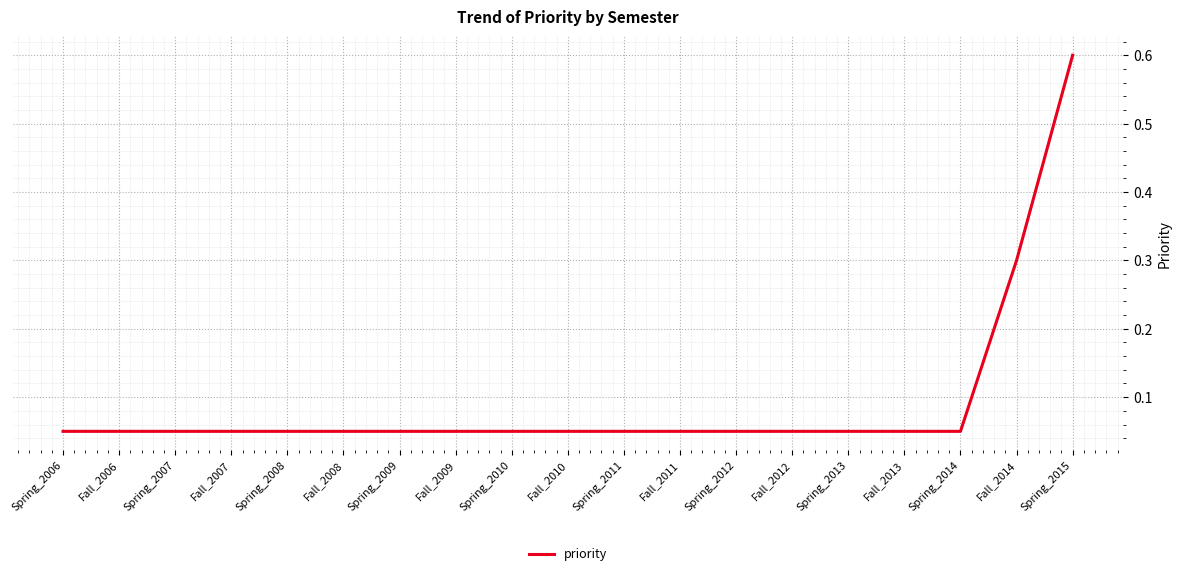

What position from the left is Spring_2010?

9